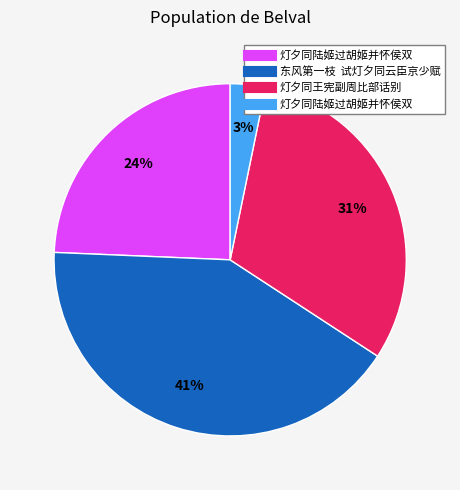

Is there a majority slice in this chart?

No